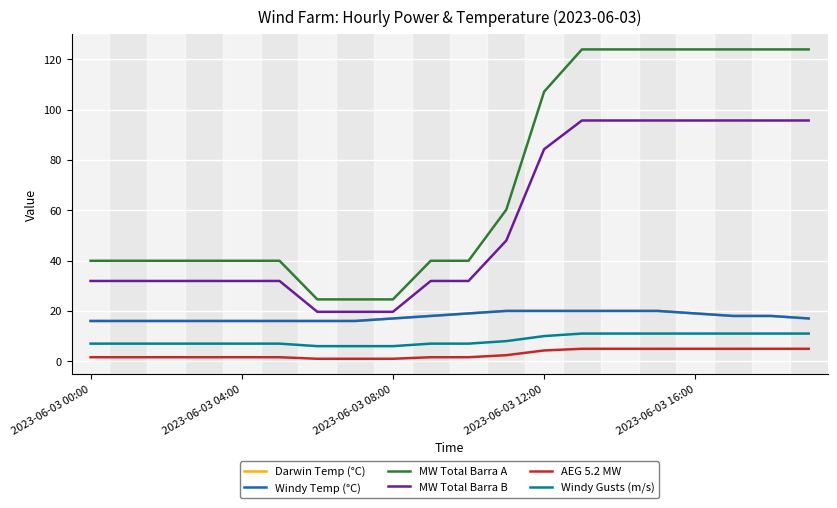

Reading right to left, list all the values displayed in this chart.

Darwin Temp (°C): 17.0	18.0	18.0	19.0	20.0	20.0	20.0	20.0	20.0	19.0	18.0	17.0	16.0	16.0	16.0	16.0	16.0	16.0	16.0	16.0
Windy Temp (°C): 17.0	18.0	18.0	19.0	20.0	20.0	20.0	20.0	20.0	19.0	18.0	17.0	16.0	16.0	16.0	16.0	16.0	16.0	16.0	16.0
MW Total Barra A: 123.9	123.9	123.9	123.9	123.9	123.9	123.9	107.1	60.2	39.9	39.9	24.6	24.6	24.6	39.9	39.9	39.9	39.9	39.9	39.9
MW Total Barra B: 95.7	95.7	95.7	95.7	95.7	95.7	95.7	84.2	48.0	31.9	31.9	19.6	19.6	19.6	31.9	31.9	31.9	31.9	31.9	31.9
AEG 5.2 MW: 5.0	5.0	5.0	5.0	5.0	5.0	5.0	4.3	2.4	1.6	1.6	1.0	1.0	1.0	1.6	1.6	1.6	1.6	1.6	1.6
Windy Gusts (m/s): 11.0	11.0	11.0	11.0	11.0	11.0	11.0	10.0	8.0	7.0	7.0	6.0	6.0	6.0	7.0	7.0	7.0	7.0	7.0	7.0